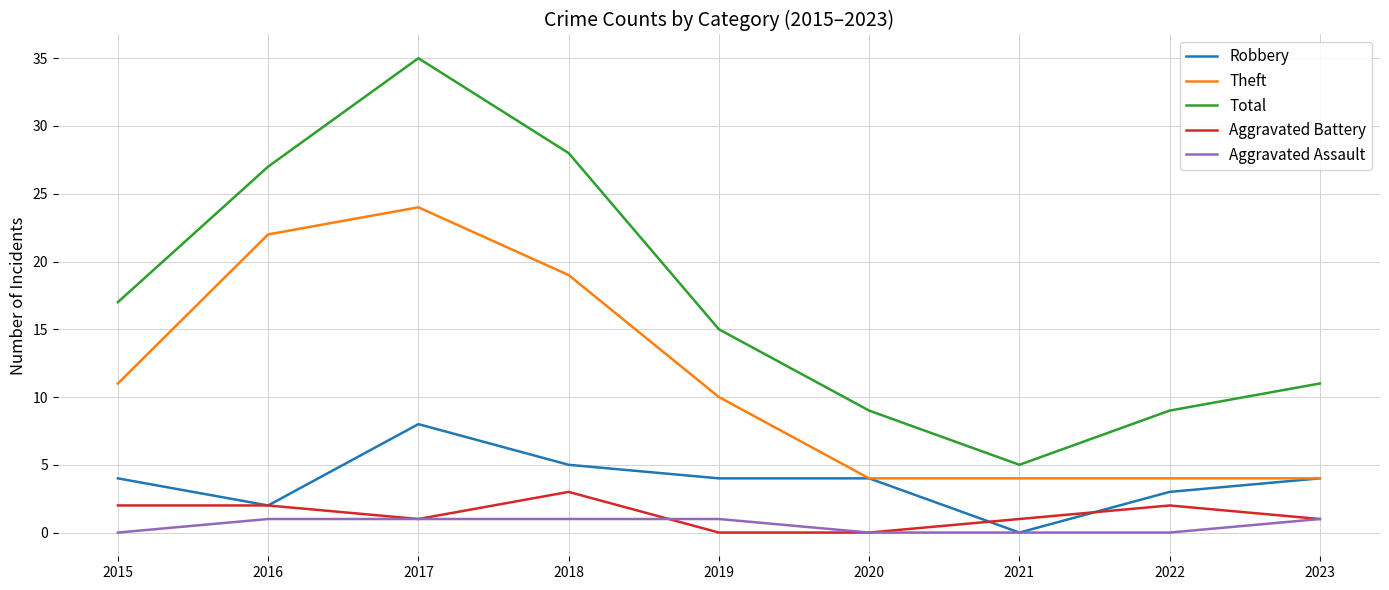

True or false: Aggravated Battery has a value of 5 at 2018.

False